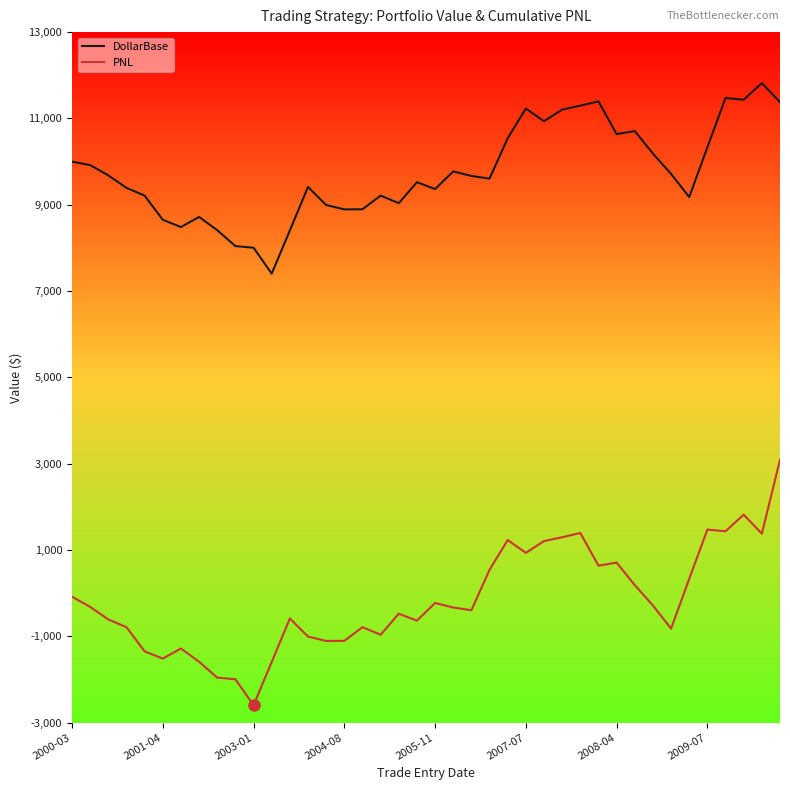

How many categories are shown in the chart?

40